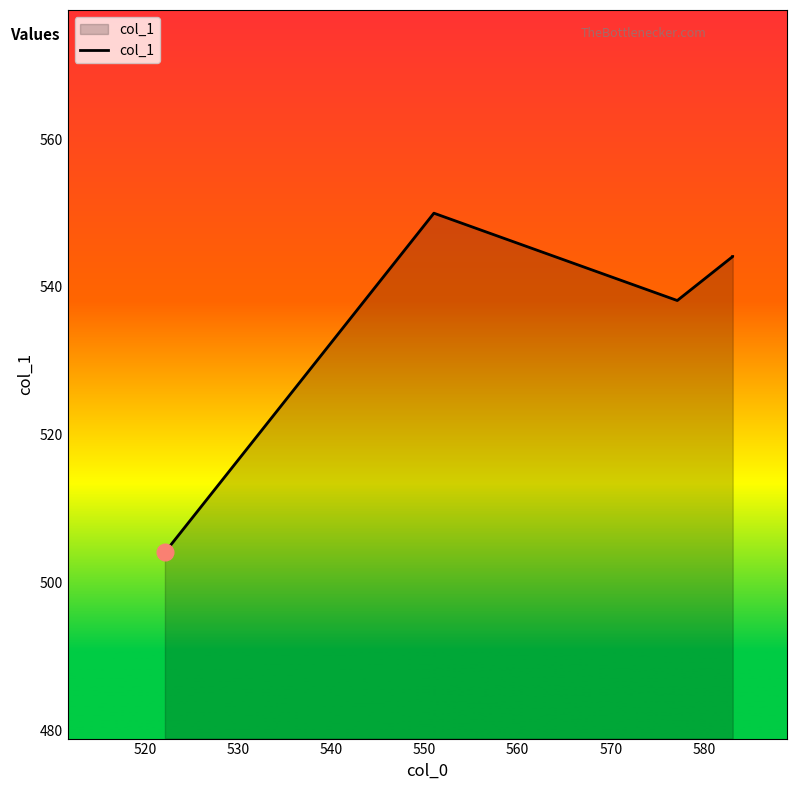

How many interior local peaks (higher than both neighbors) does the data have?

1